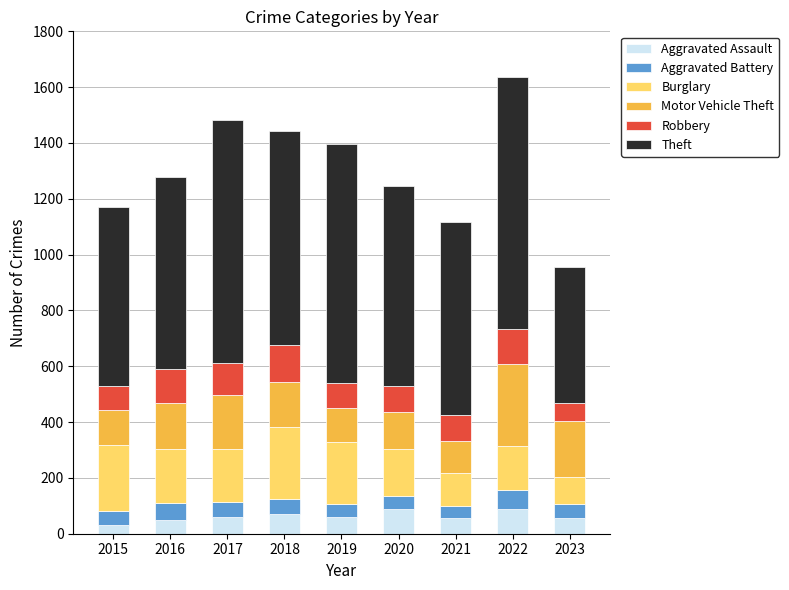

What is the sum of the Aggravated Assault values at 2021 and 2020?

146